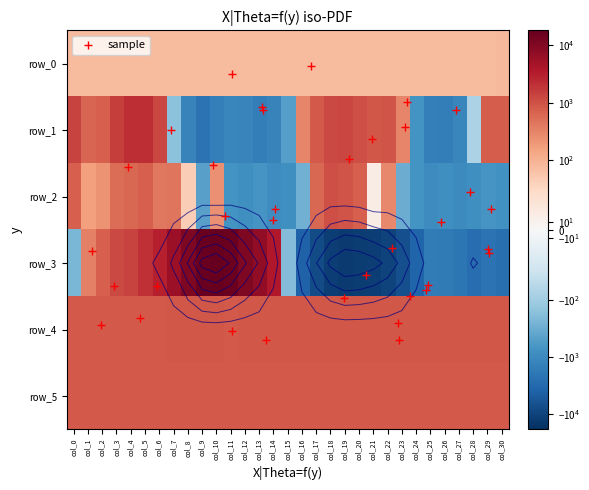

What is the sum of all row_1 values?

2703.0